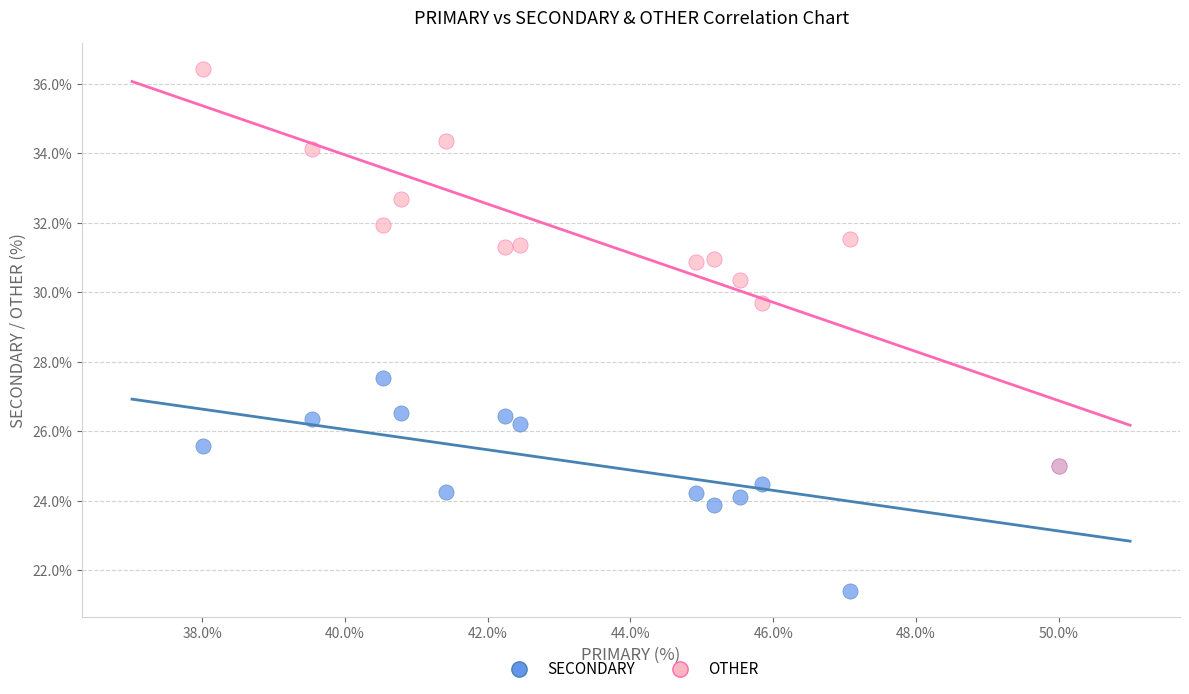

Which series contains the highest Y value?

OTHER